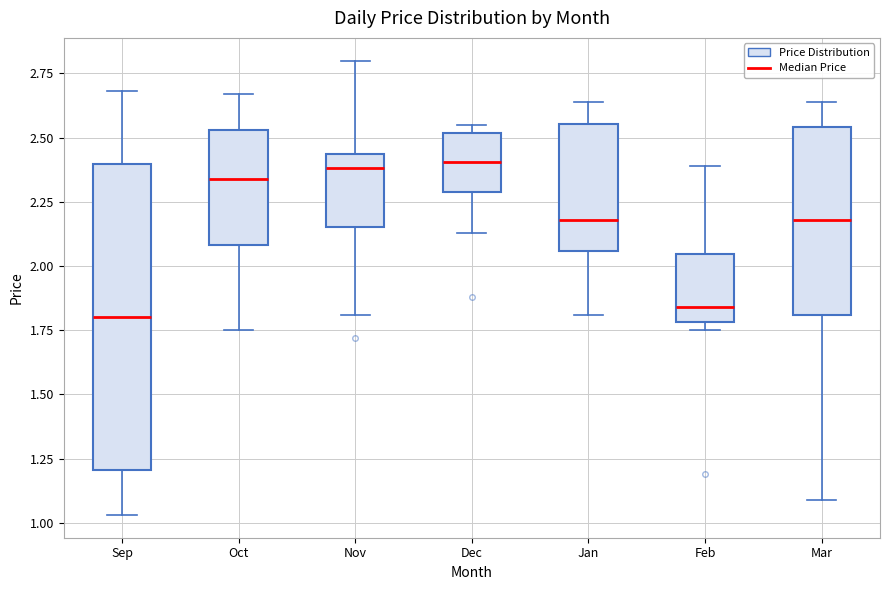

Which box is the tallest, from its lower edge to its upper edge?

Sep